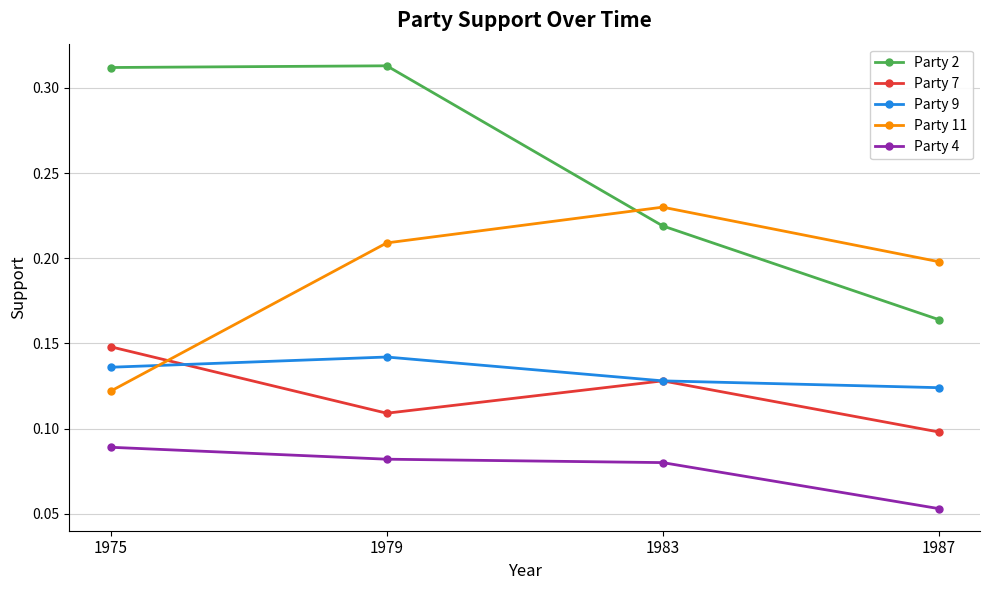

Which category has the lowest value in the Party 11 series?

1975